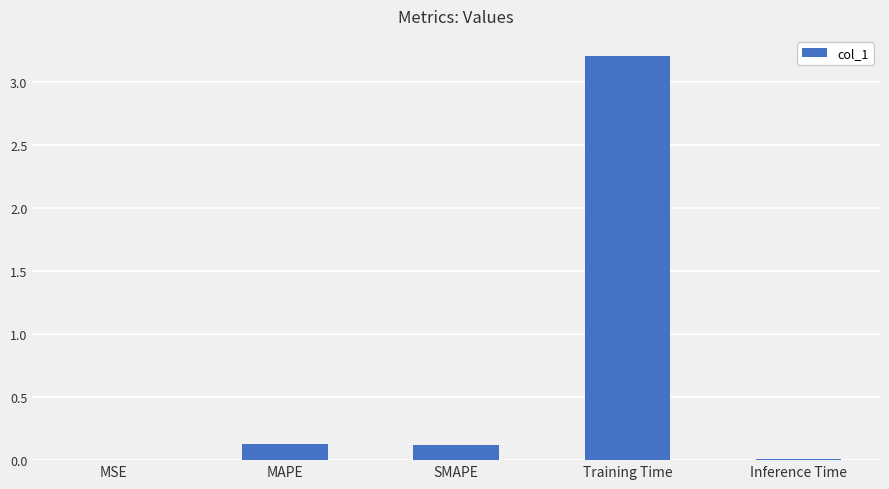

At which category does the chart reach its peak across all series?

Training Time